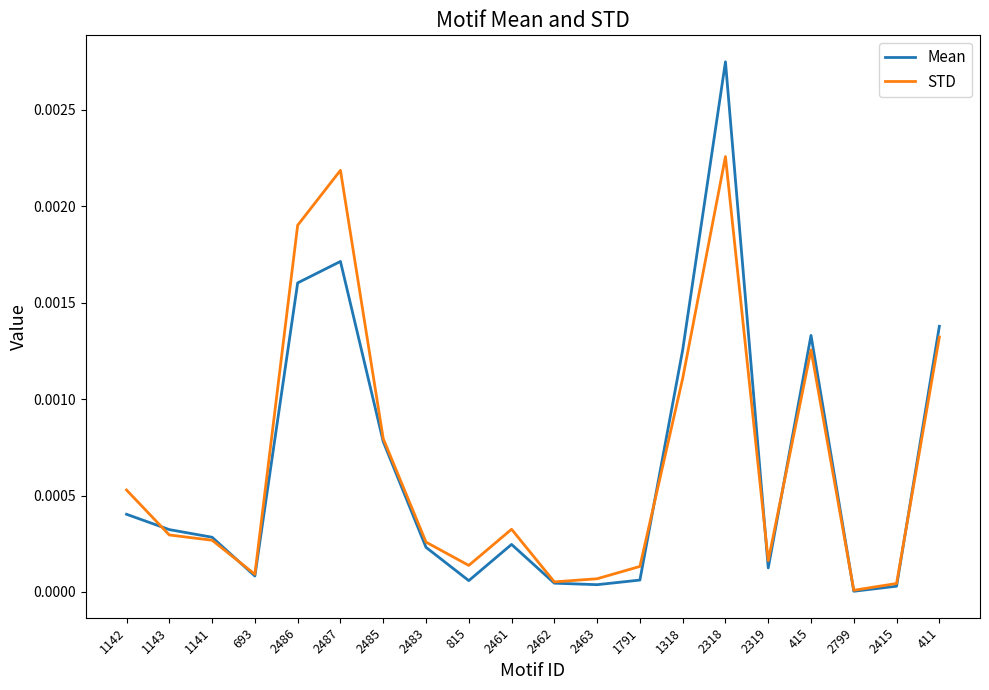

True or false: Mean and STD intersect in this chart.

True